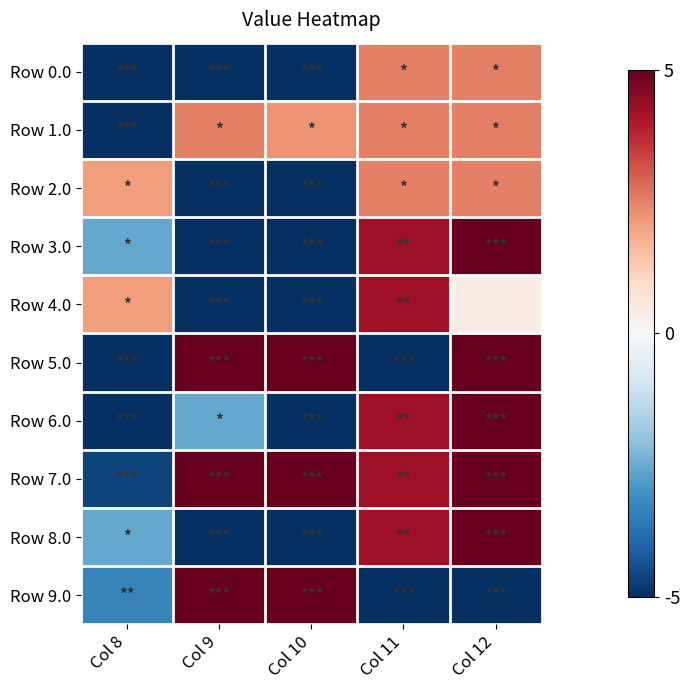

At how many categories does at least one series exceed 0?

5